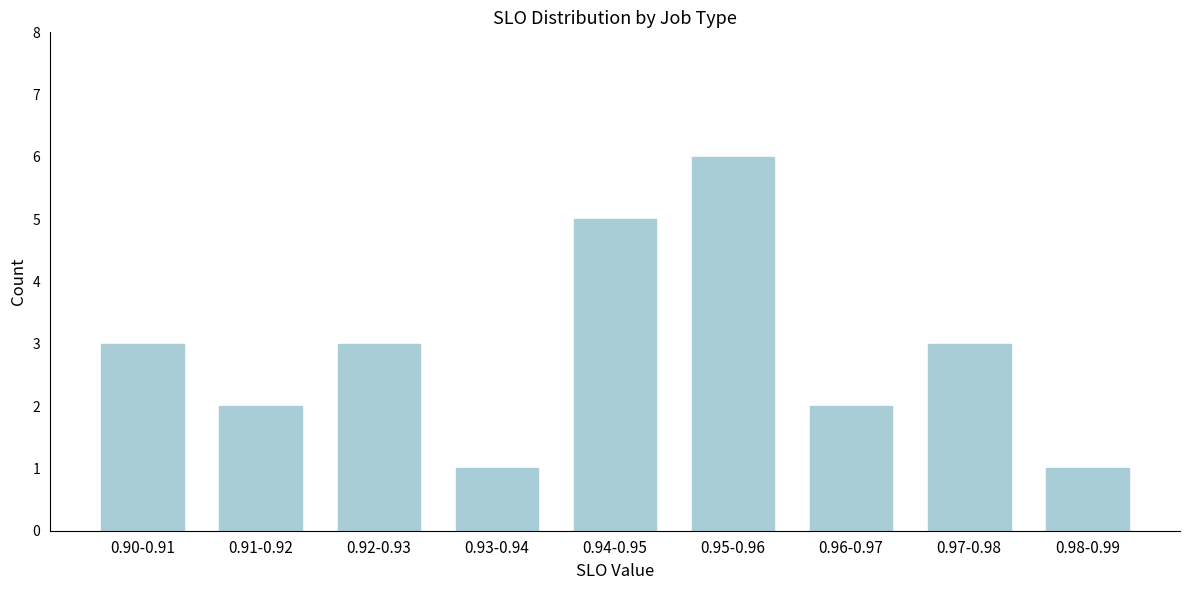

Reading left to right, list all the values displayed in this chart.

0.90-0.91=3	0.91-0.92=2	0.92-0.93=3	0.93-0.94=1	0.94-0.95=5	0.95-0.96=6	0.96-0.97=2	0.97-0.98=3	0.98-0.99=1